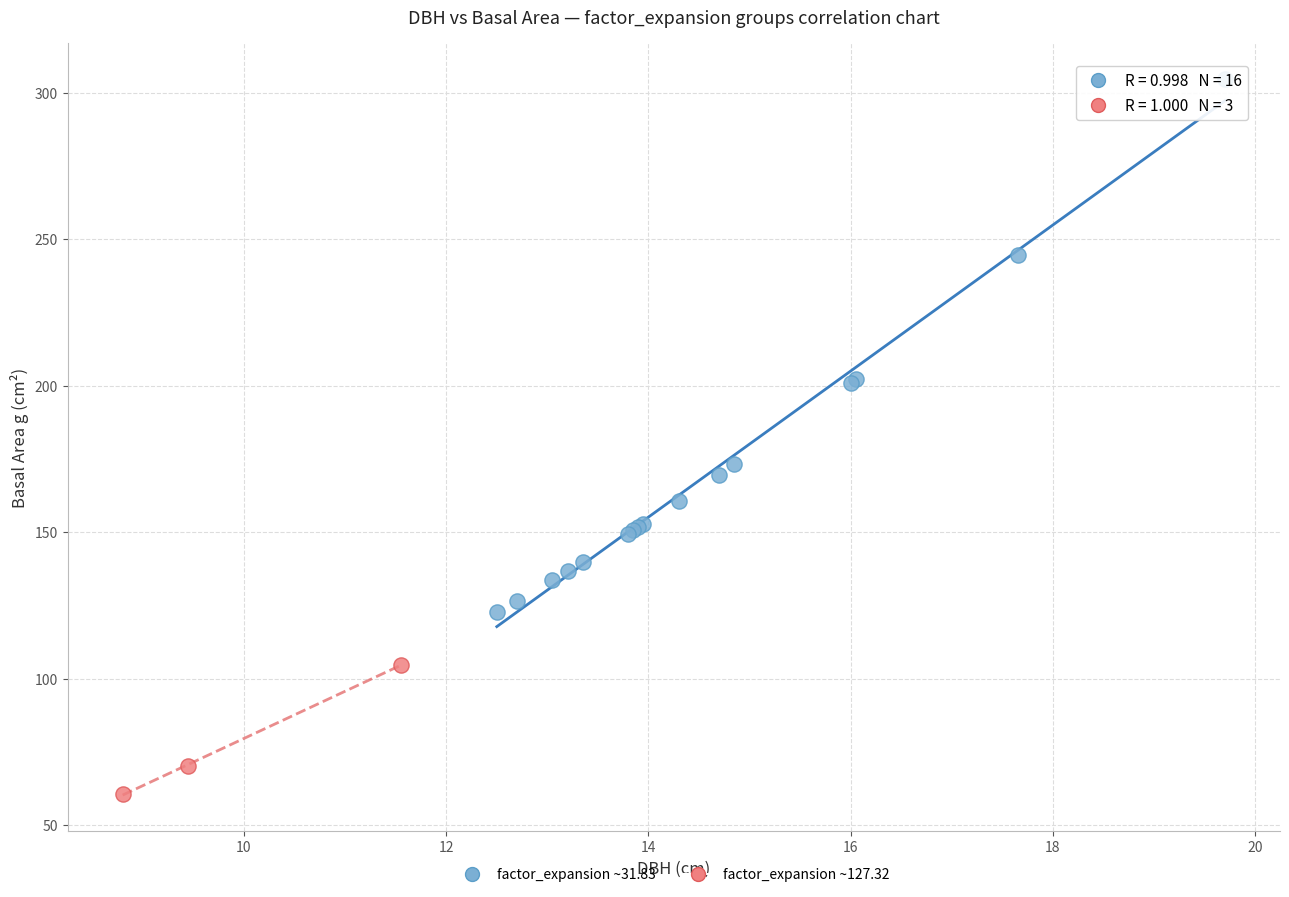

What are all the series names shown in the legend?

factor_expansion ~31.83, factor_expansion ~127.32